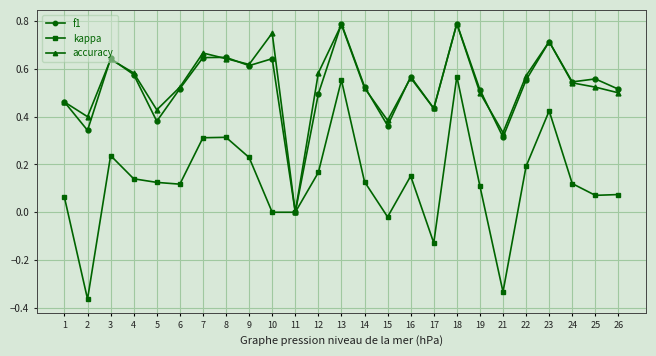

True or false: f1 has a value of 0.3 at 24.

False